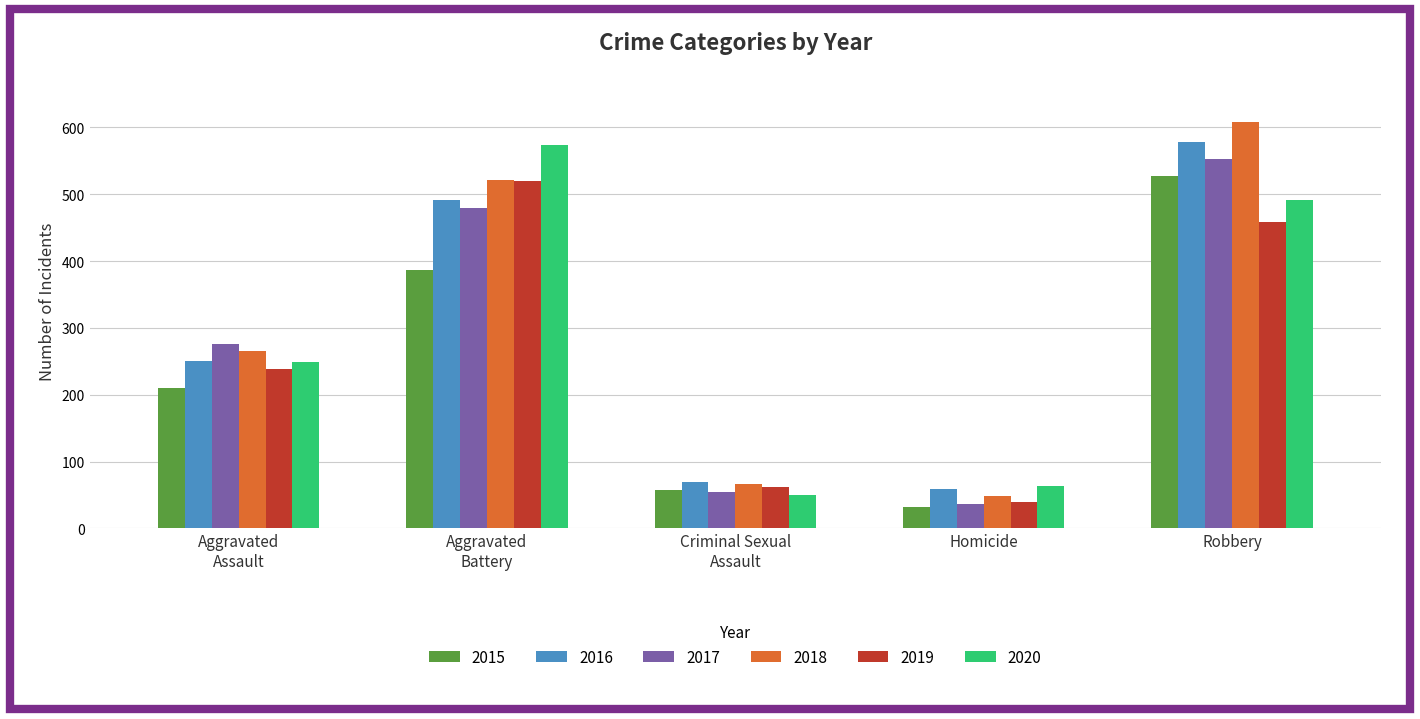

Reading right to left, what are all the values shown in this chart?

2015: 527	32	58	387	210
2016: 579	59	69	491	250
2017: 553	37	55	480	276
2018: 608	49	66	522	265
2019: 458	40	62	520	238
2020: 491	63	50	574	249